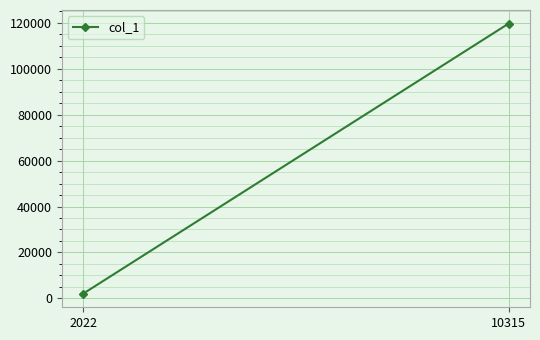

What is the greatest value displayed?

119674